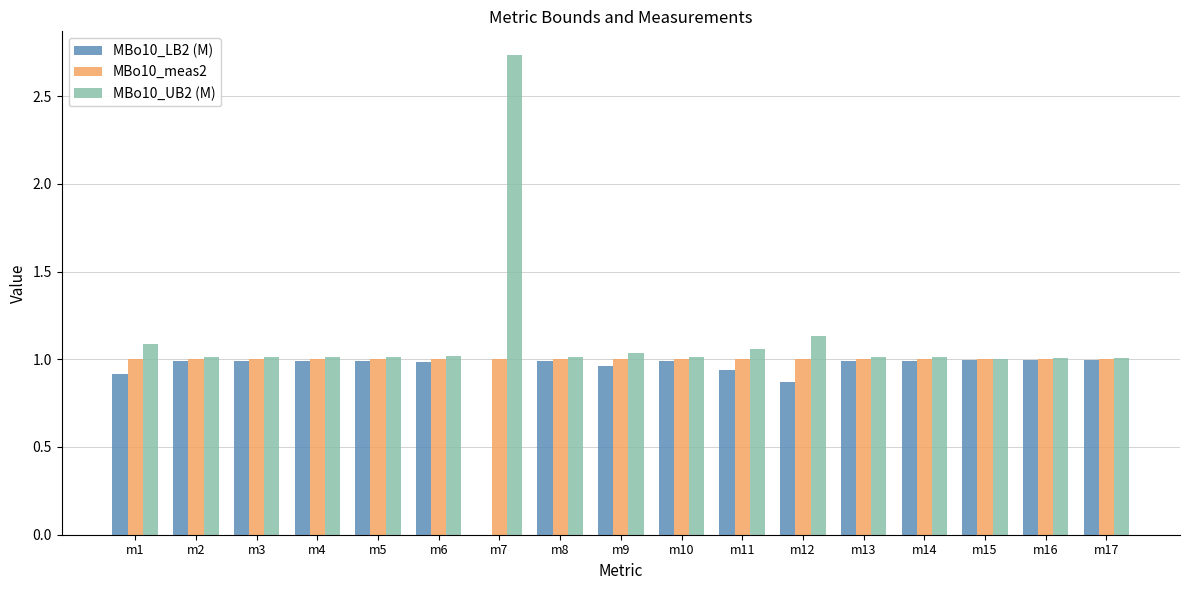

Between m3 and m7, which series saw the biggest shift?

MBo10_UB2 (M)